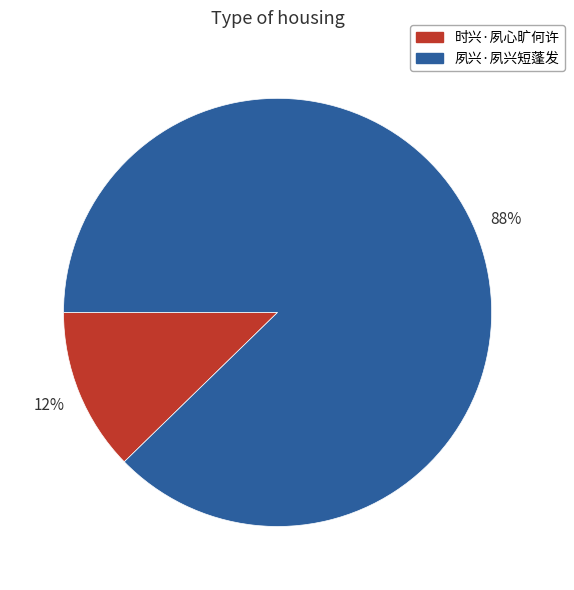

Which category has the smallest portion of the pie?

时兴·夙心旷何许